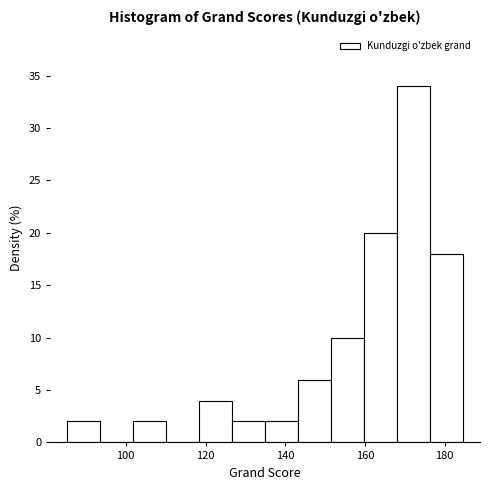

Reading left to right, transcribe this chart: for each bar, give the range it covers on the x-axis and its height. Neither the bar edges nor the heights are printed on the chart, so give them approximately, as read against the axes.

86 to 94: 2
94 to 102: 0
102 to 110: 2
110 to 118: 0
118 to 126: 4
126 to 134: 2
134 to 144: 2
144 to 152: 6
152 to 160: 10
160 to 168: 20
168 to 176: 34
176 to 184: 18